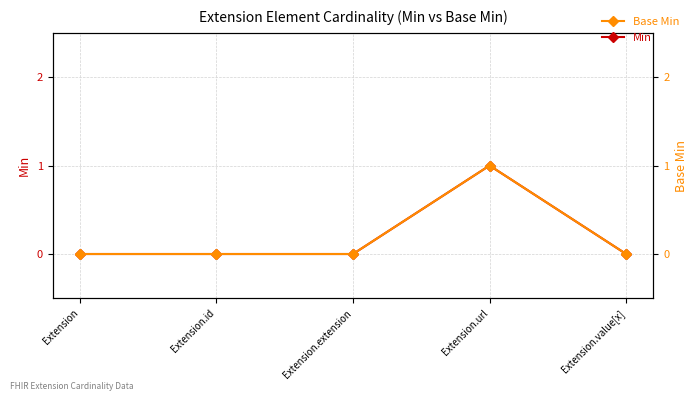

Reading left to right, transcribe all the data shown in this chart.

Min: Extension=0	Extension.id=0	Extension.extension=0	Extension.url=1	Extension.value[x]=0
Base Min: Extension=0	Extension.id=0	Extension.extension=0	Extension.url=1	Extension.value[x]=0